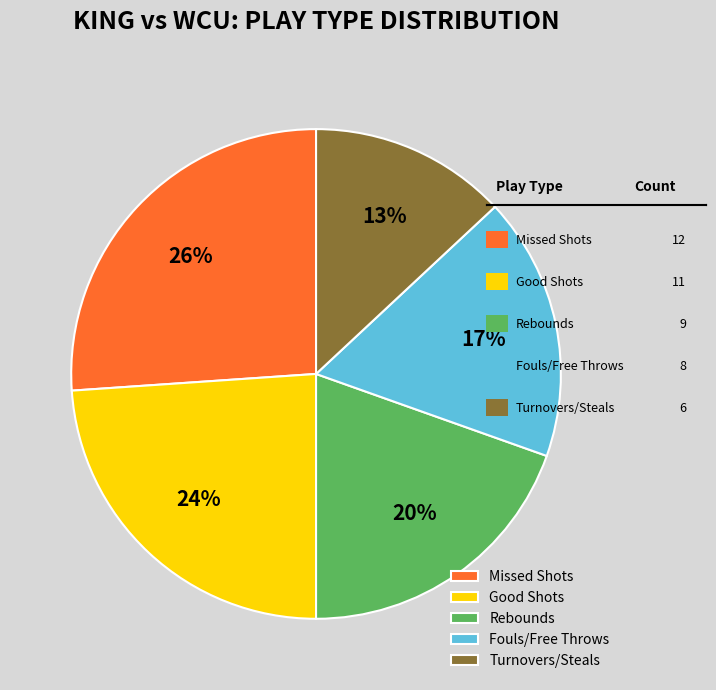

Which category has the biggest portion of the pie?

Missed Shots